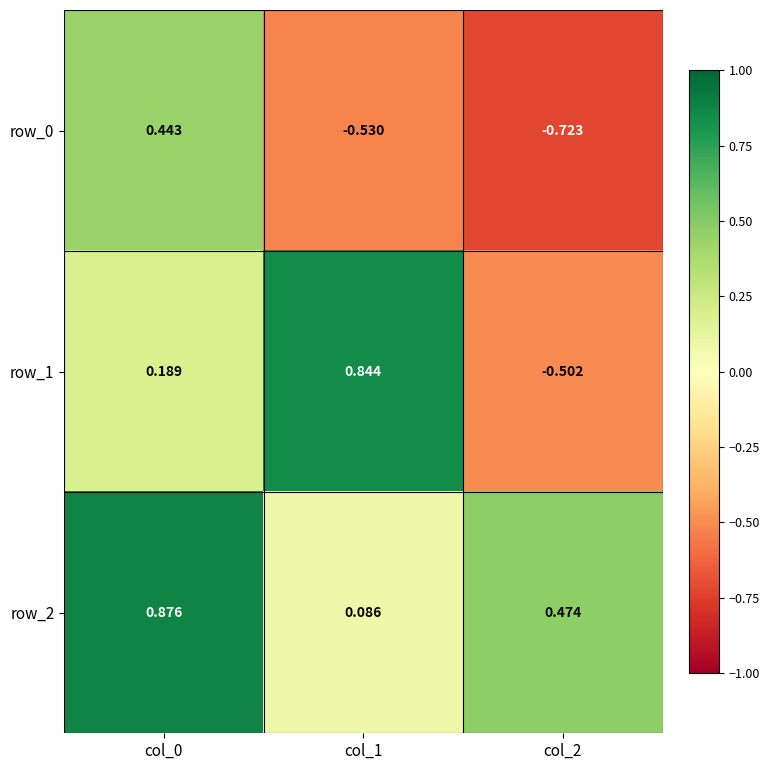

The value of row_0 at col_1 is -0.5. True or false?

True